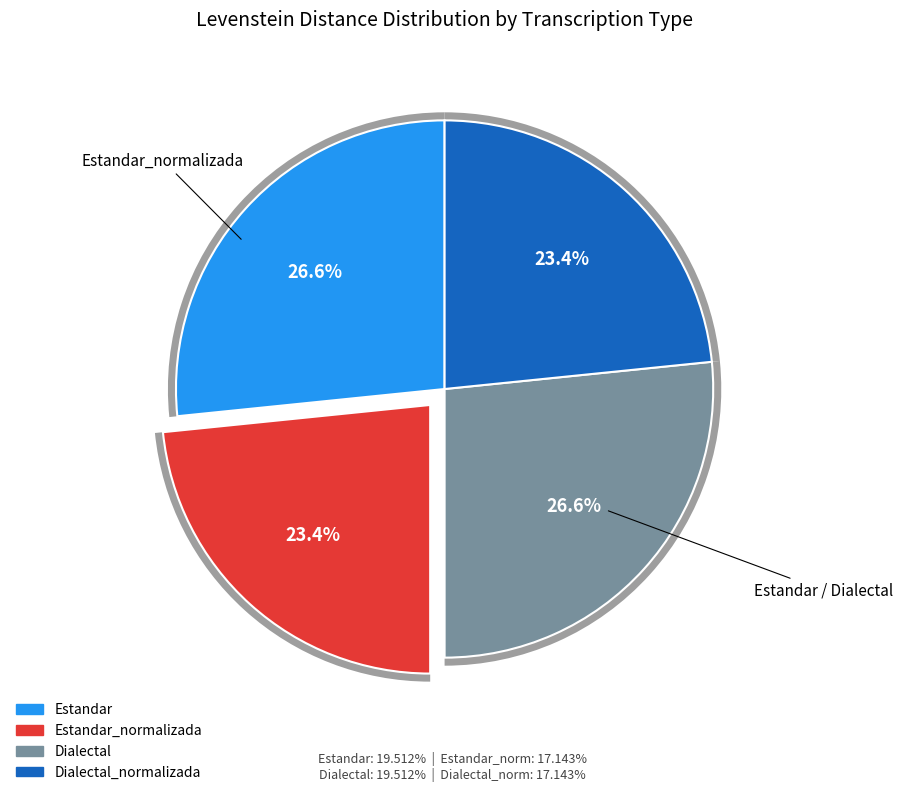

Which category has the biggest portion of the pie?

Estandar